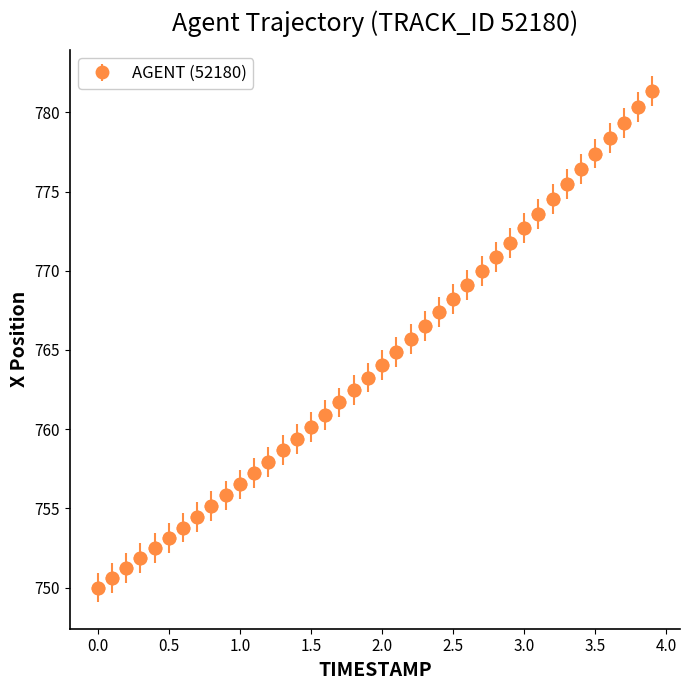

What is the maximum value shown in the chart?

781.3